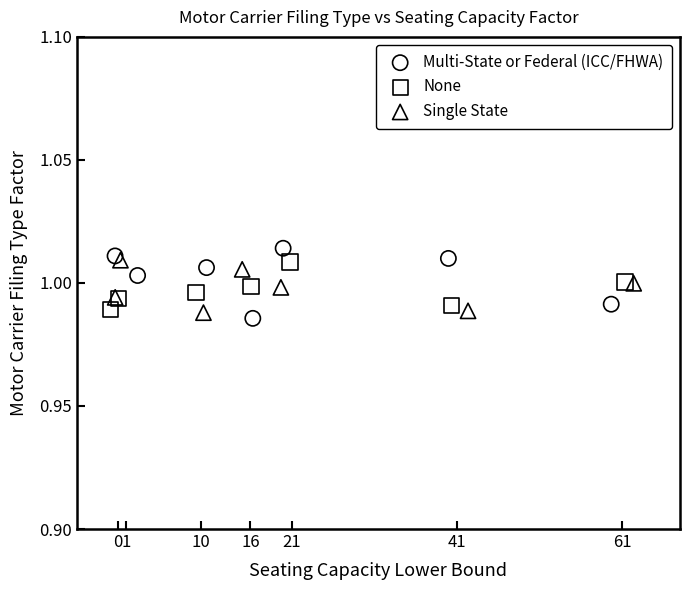

What are all the series names shown in the legend?

Multi-State or Federal (ICC/FHWA), None, Single State